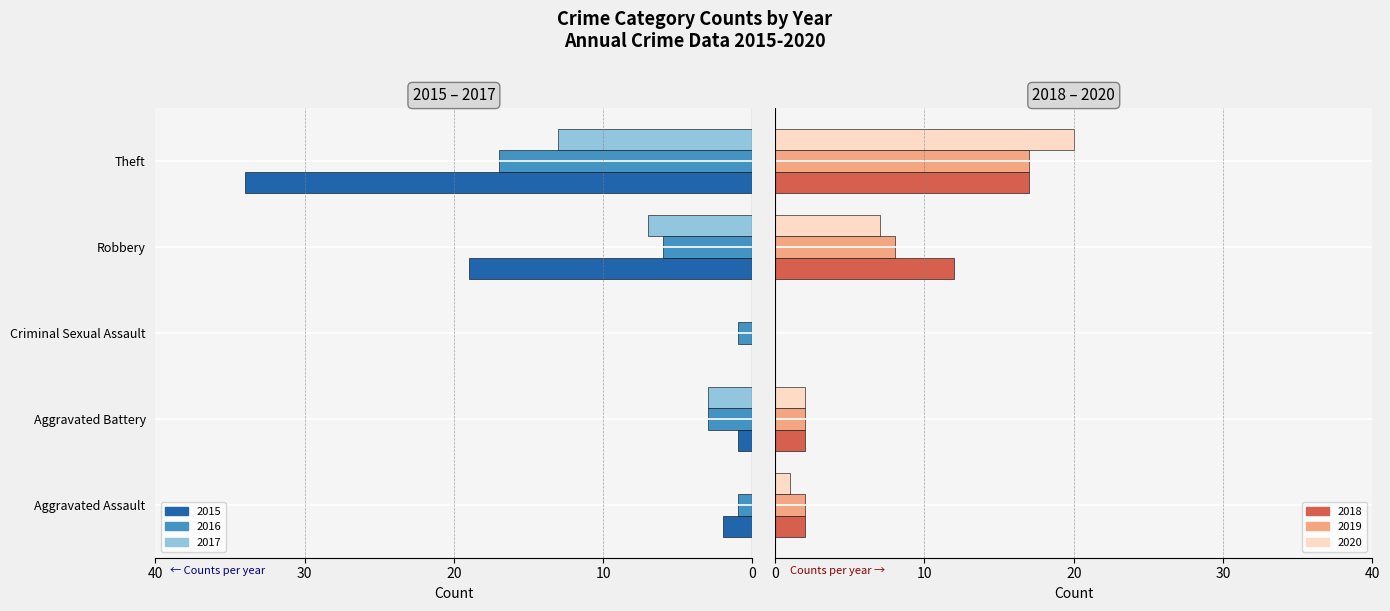

What is the difference between the second highest and minimum values in the 2015 series?

33